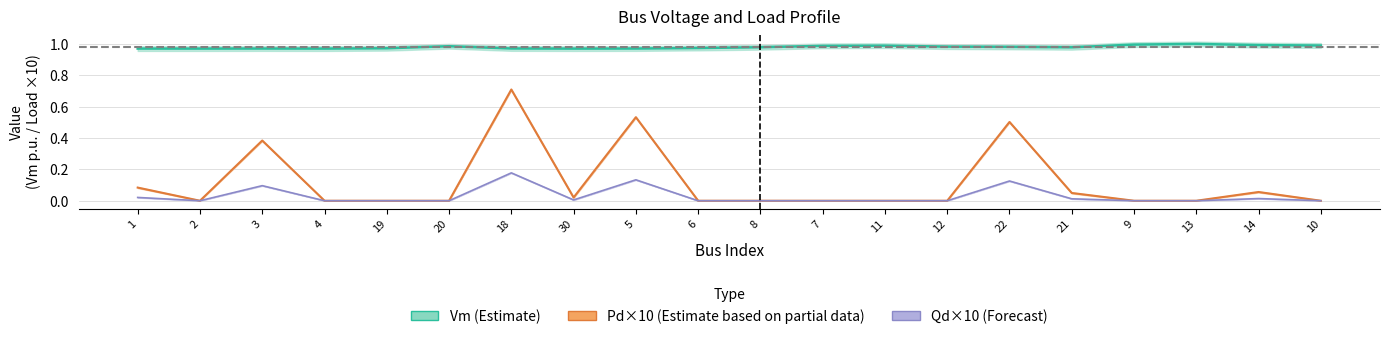

What is the difference between the maximum and second lowest values in the Pd series?

0.7